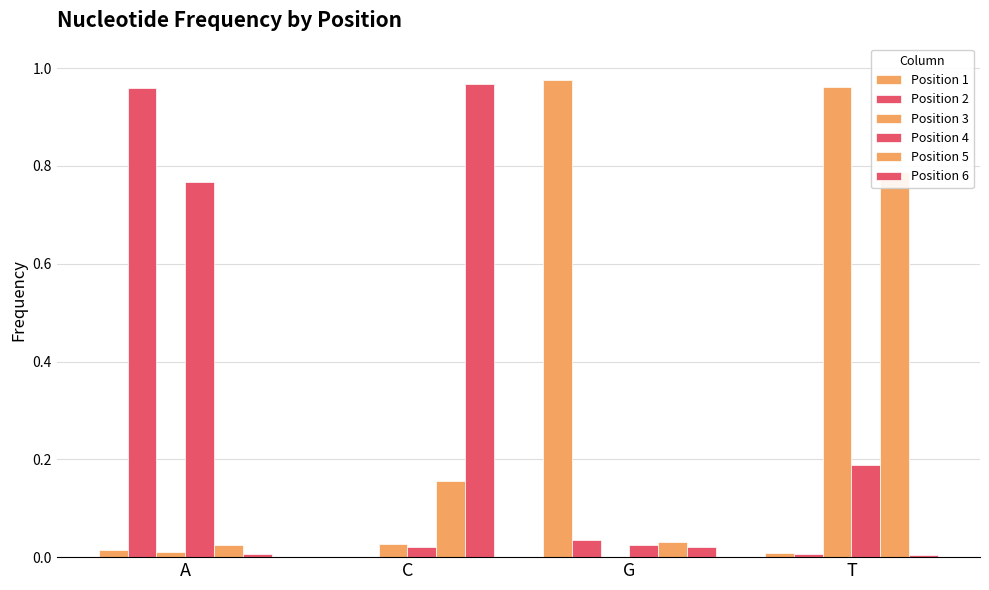

The Position 5 series shows 0.0 at G. True or false?

True